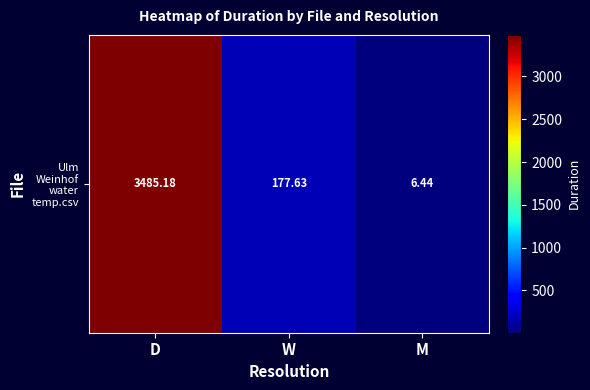

What is the sum of all values?

3669.2